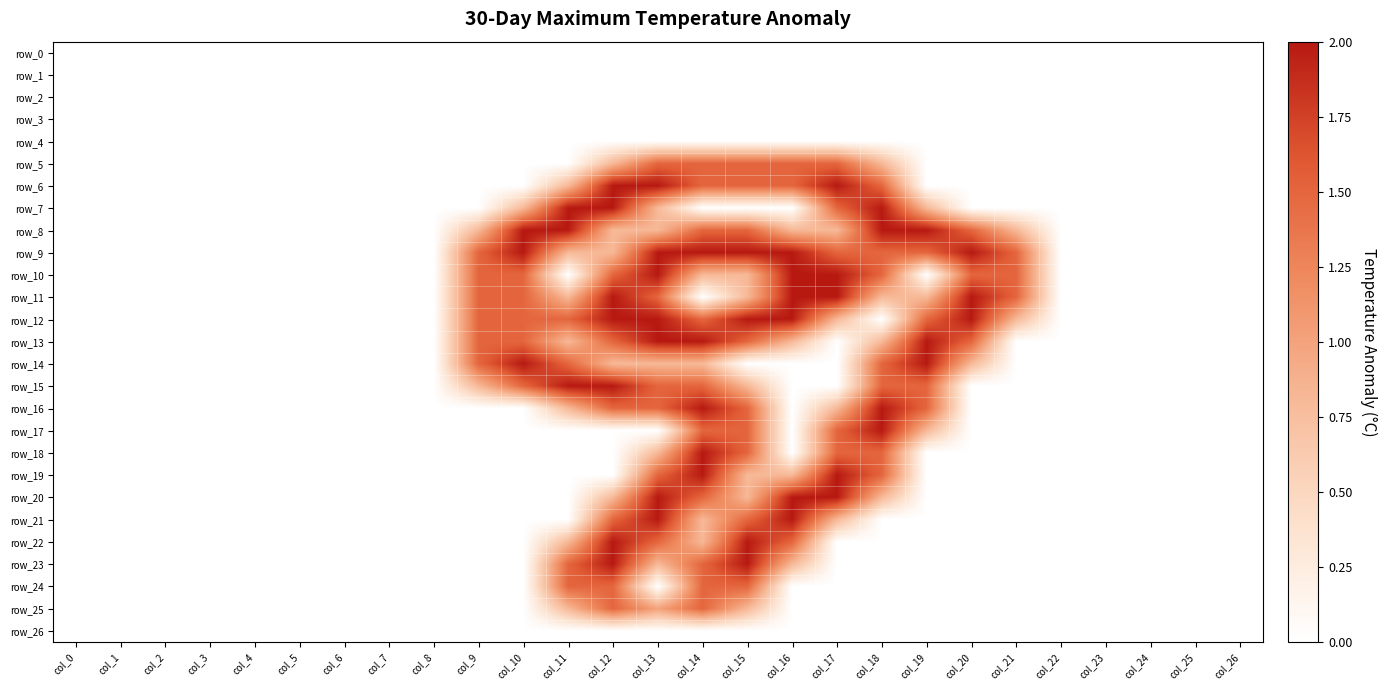

At which label is row_5 closest to 0?

col_0